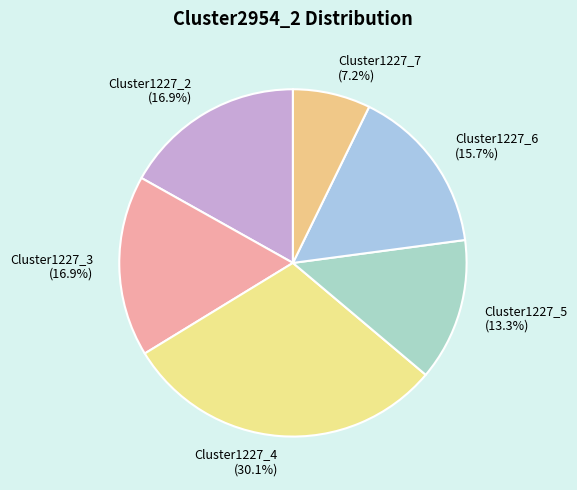

True or false: Cluster1227_4 accounts for 30% of the total.

True